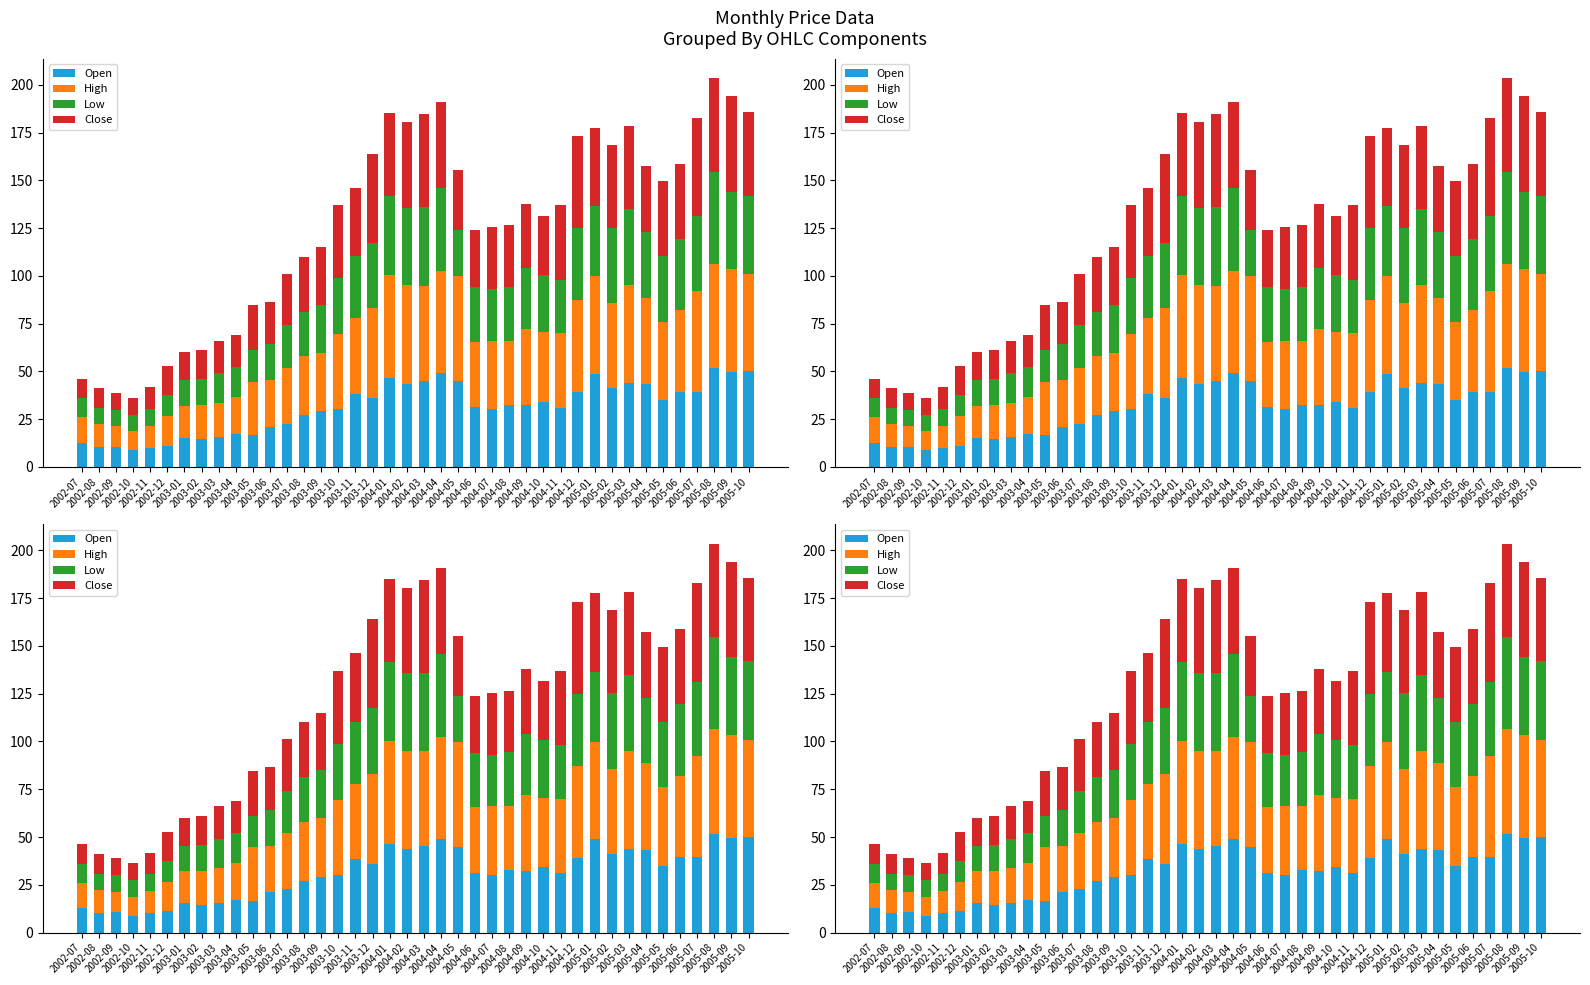

Rank the series by their maximum value, from lowest to highest.

Low, Close, Open, High